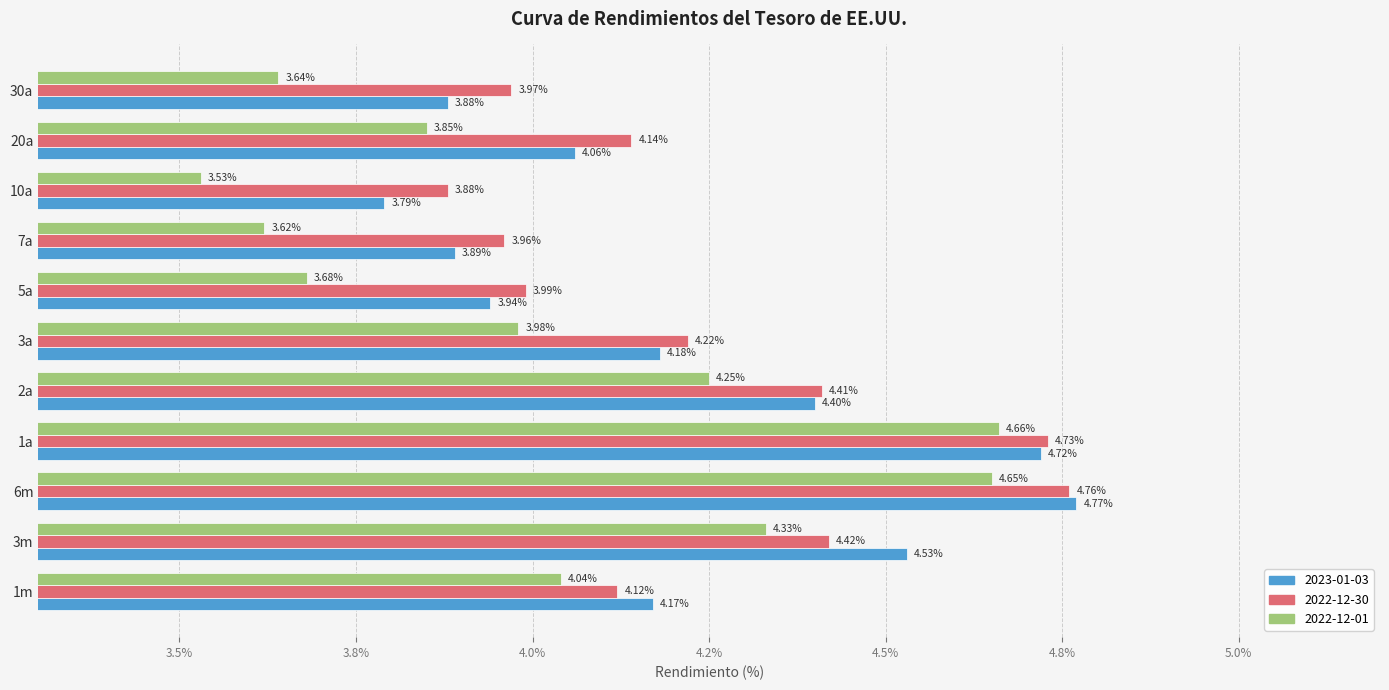

What are all the series names shown in the legend?

2023-01-03, 2022-12-30, 2022-12-01